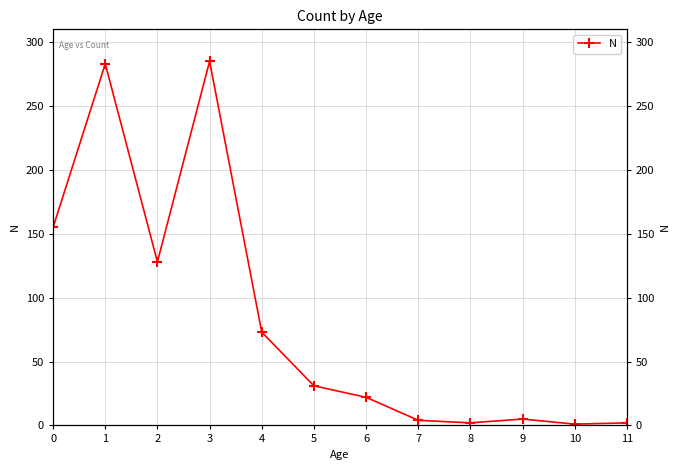

Count the number of data series in this chart.

1